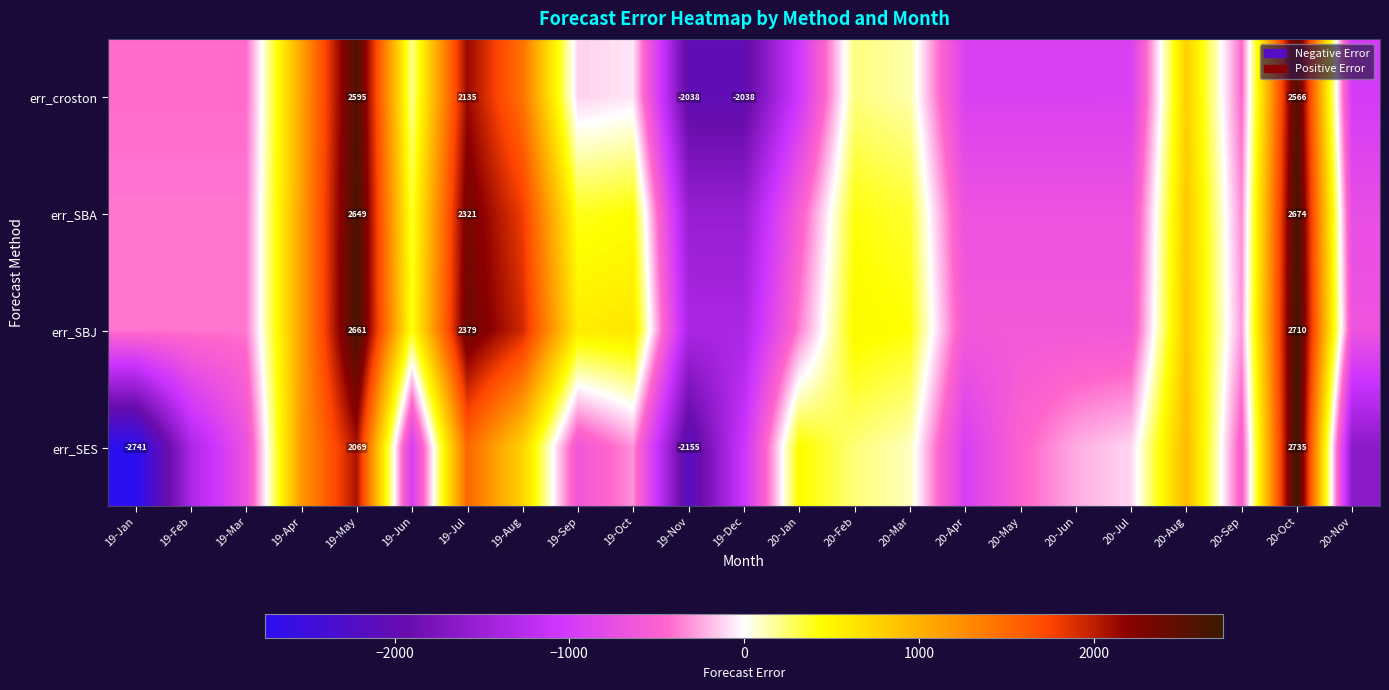

What is the difference between the err_SBA values at 20-Mar and 20-Feb?

54.0